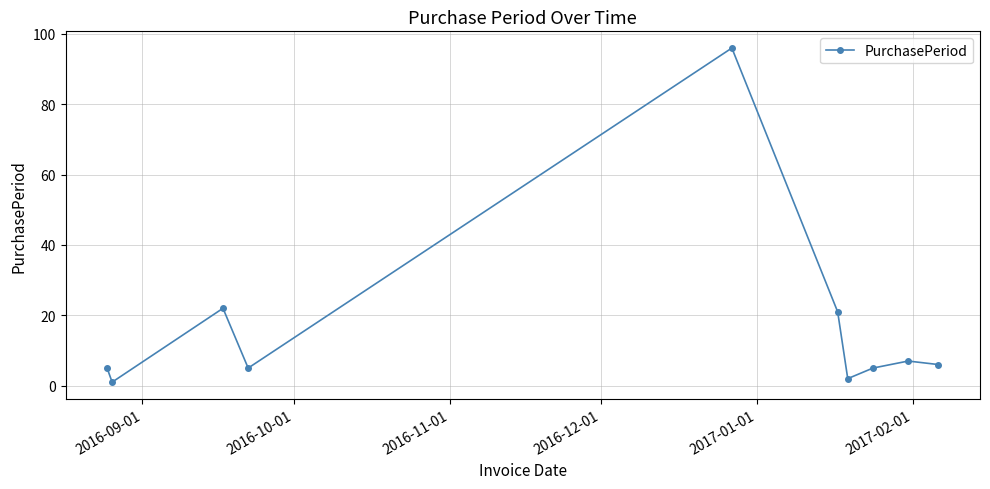

What is the maximum value shown in the chart?

96